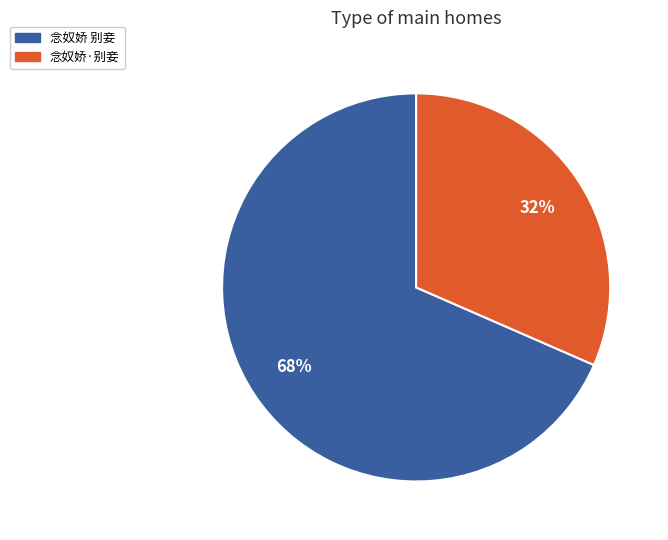

Is the sum of 念奴娇·别妾 and 念奴娇 别妾 greater than half?

Yes